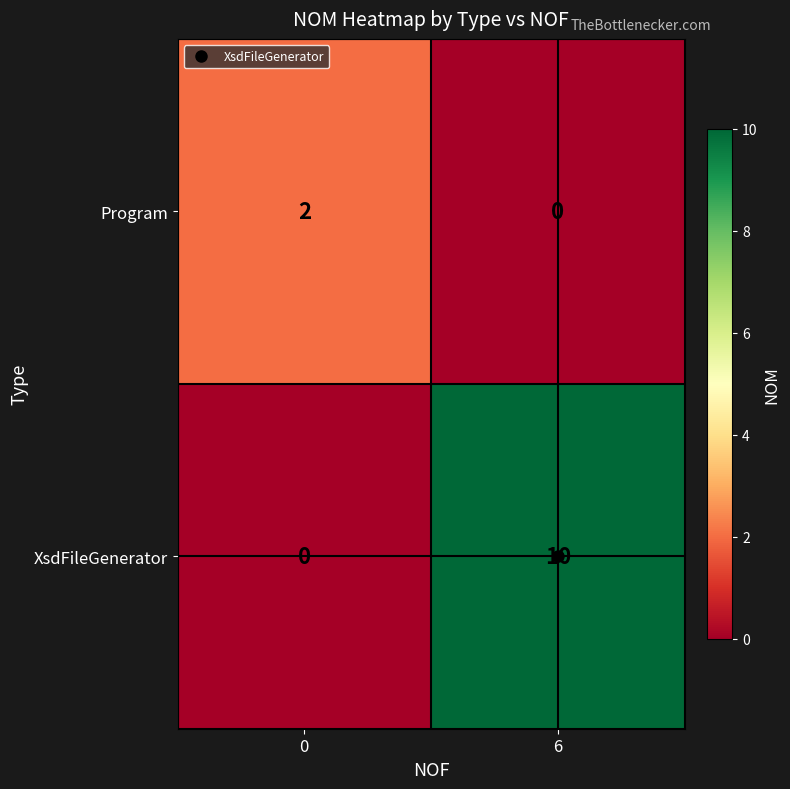

At which label does XsdFileGenerator reach its peak?

6